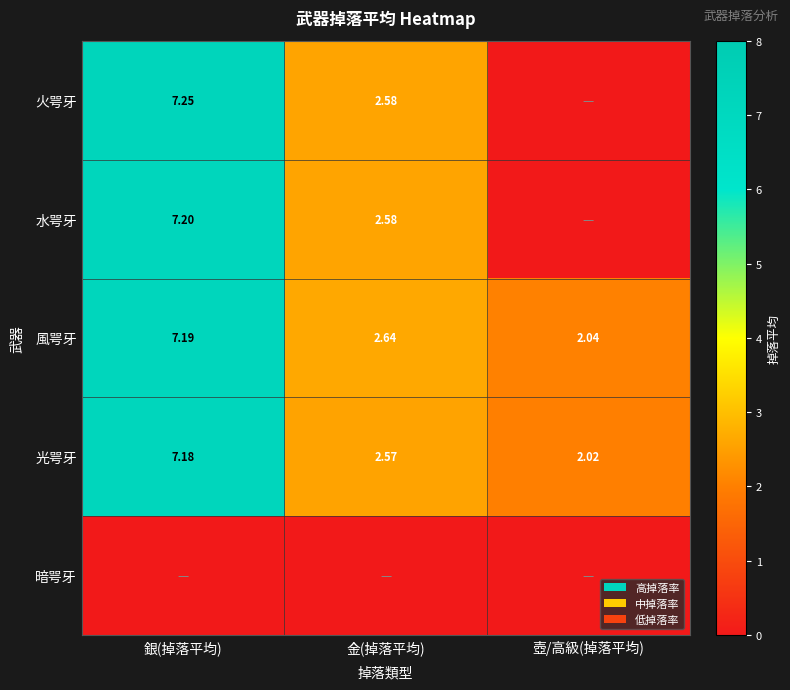

Rank the categories by 風咢牙 value from highest to lowest.

銀(掉落平均), 金(掉落平均), 壺/高級(掉落平均)